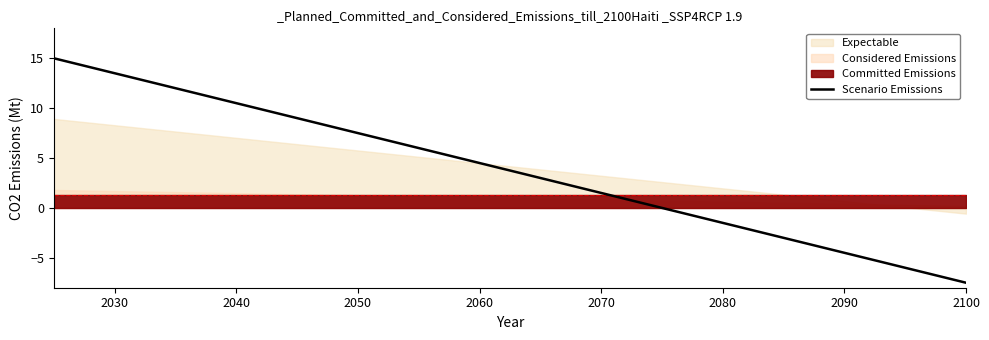

What is the maximum value for Scenario Emissions?

15.0